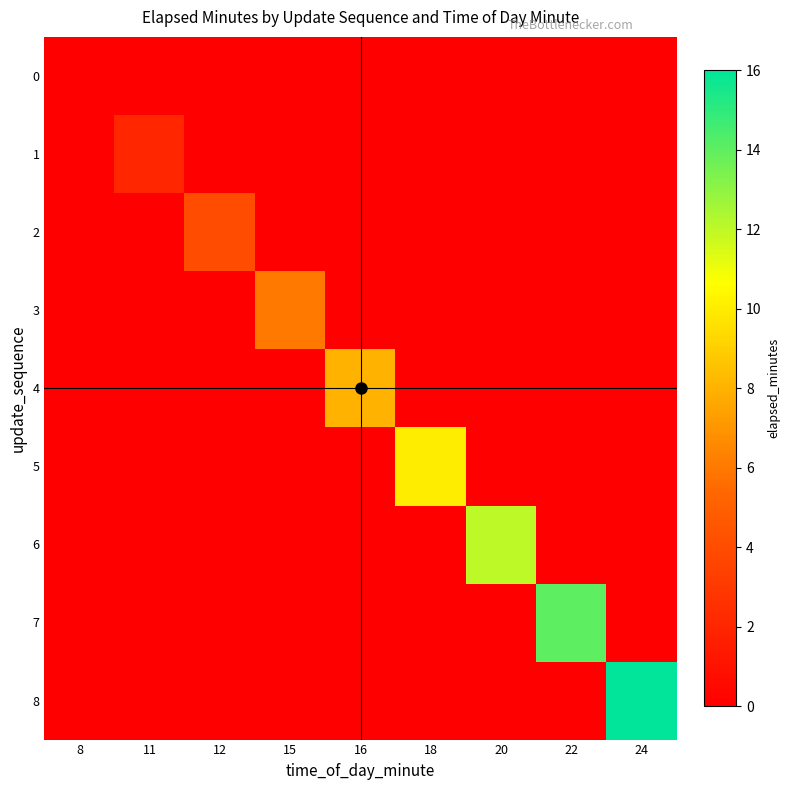

Which series changed the most between 8 and 15?

3